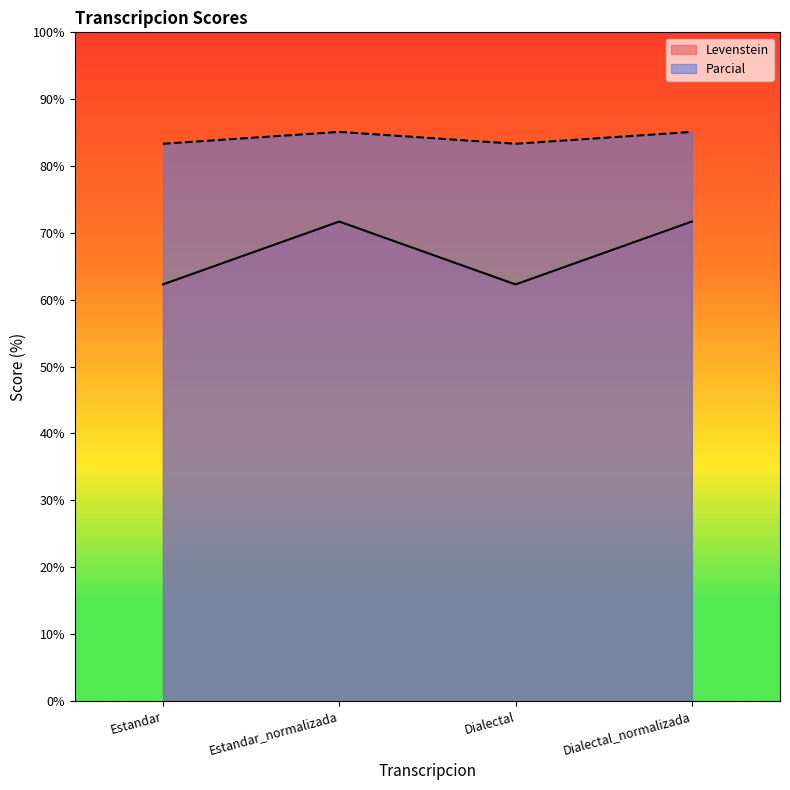

Rank the categories by Parcial value from lowest to highest.

Estandar, Dialectal, Estandar_normalizada, Dialectal_normalizada